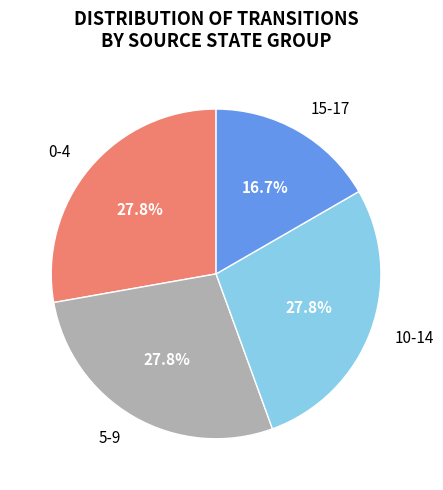

What is the ratio of the value at 15-17 to the value at 5-9?

0.6